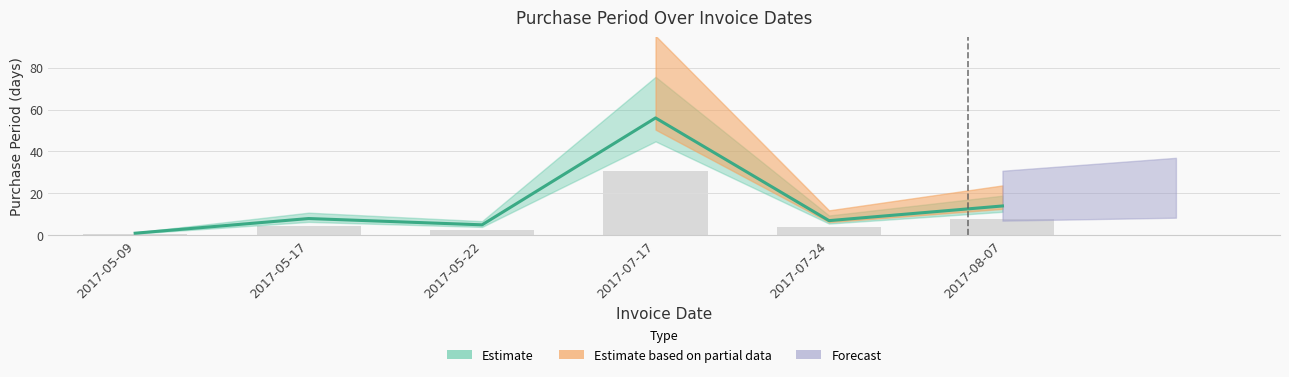

Reading left to right, what are all the values shown in this chart?

1	8	5	56	7	14